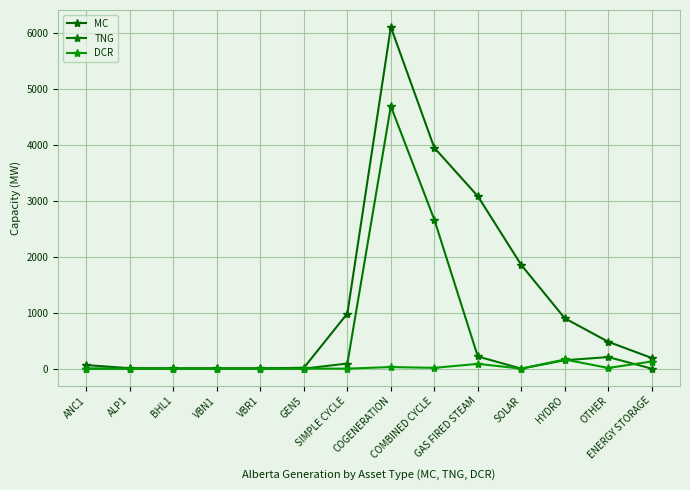

How many values in the MC series are below 479?

7